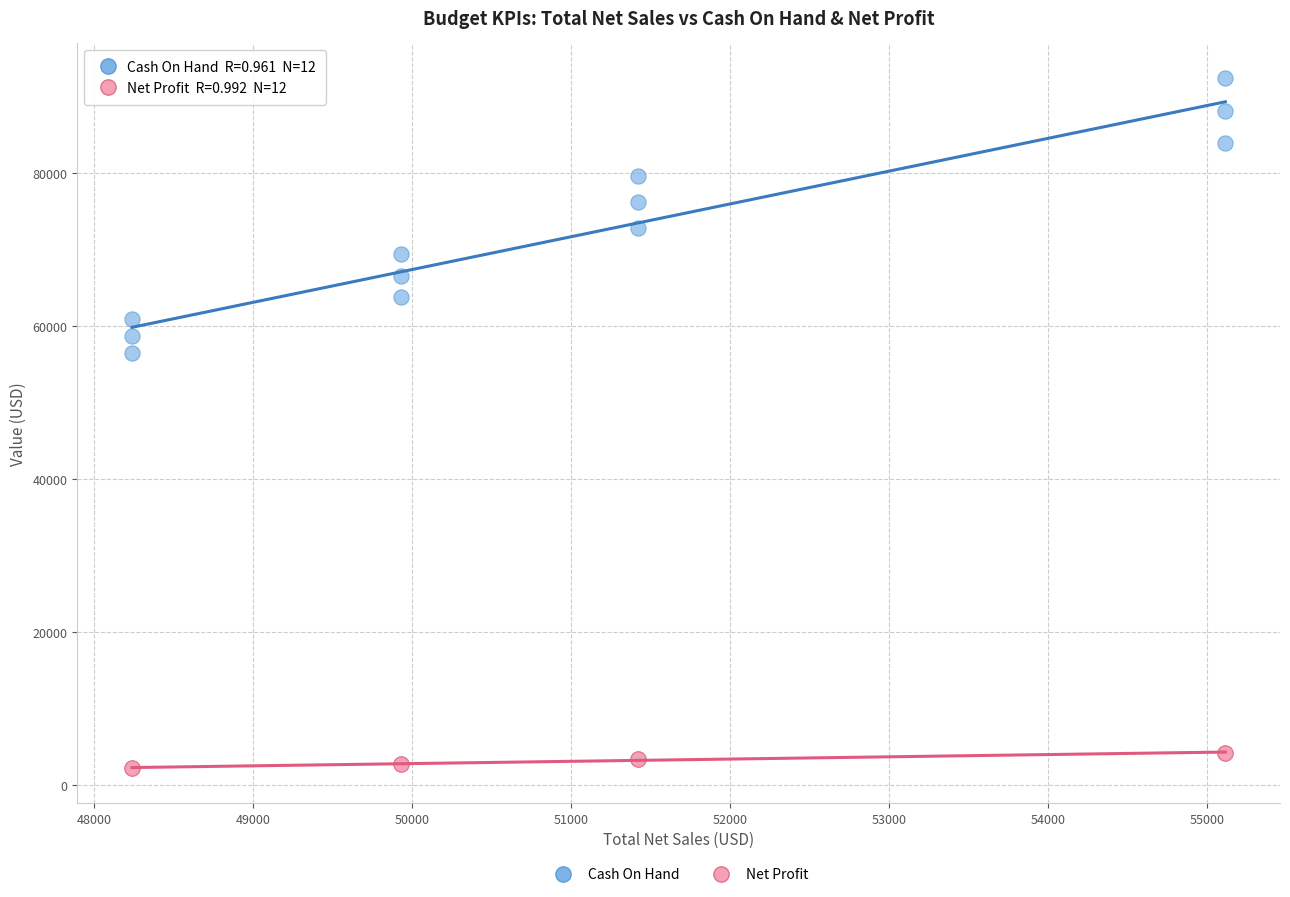

Which series contains the highest Y value?

Cash On Hand